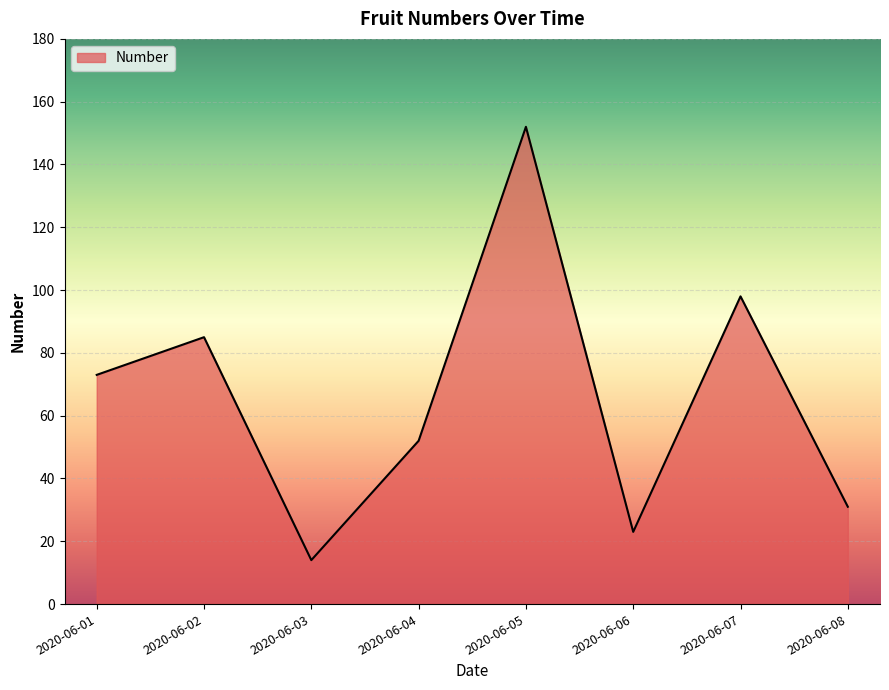

List the labels in order of value, smallest first.

2020-06-03, 2020-06-06, 2020-06-08, 2020-06-04, 2020-06-01, 2020-06-02, 2020-06-07, 2020-06-05